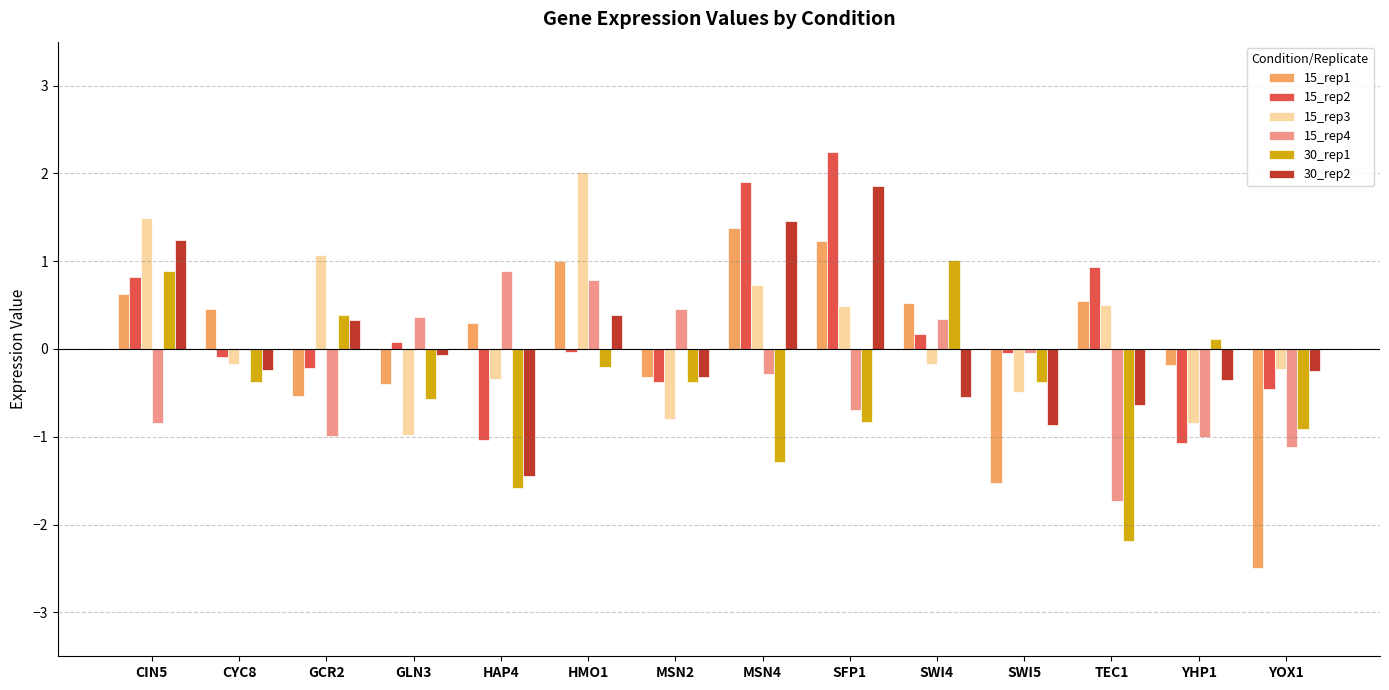

The value of 15_rep4 at YHP1 is -1.0. True or false?

True